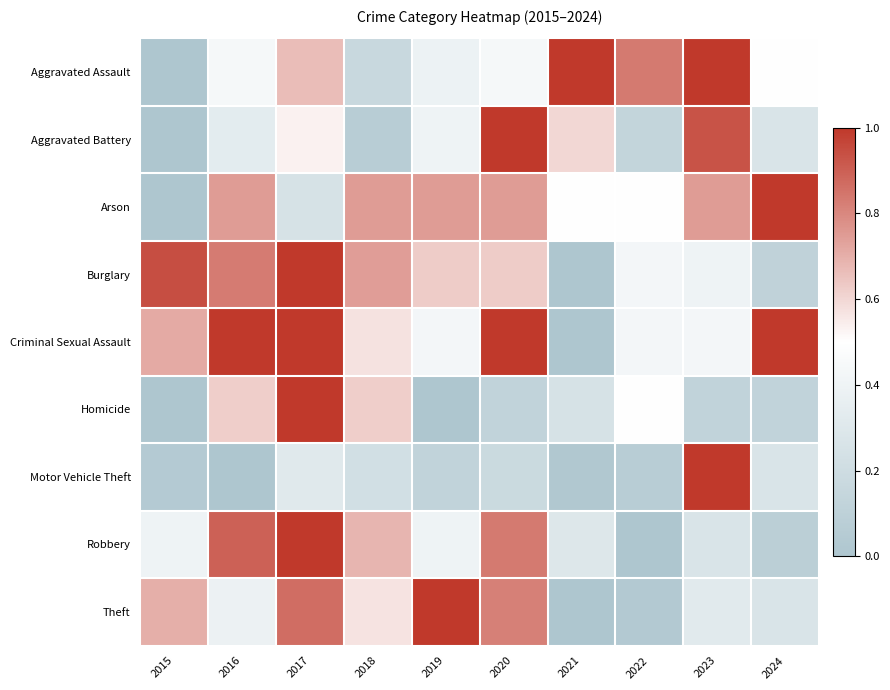

Reading left to right, extract all data points from this chart.

Aggravated Assault: 2015=0.0	2016=0.4	2017=0.7	2018=0.2	2019=0.4	2020=0.4	2021=1.0	2022=0.8	2023=1.0	2024=0.5
Aggravated Battery: 2015=0.0	2016=0.3	2017=0.5	2018=0.1	2019=0.4	2020=1.0	2021=0.6	2022=0.1	2023=0.9	2024=0.3
Arson: 2015=0.0	2016=0.7	2017=0.2	2018=0.7	2019=0.7	2020=0.7	2021=0.5	2022=0.5	2023=0.7	2024=1.0
Burglary: 2015=0.9	2016=0.8	2017=1.0	2018=0.7	2019=0.6	2020=0.6	2021=0.0	2022=0.4	2023=0.4	2024=0.1
Criminal Sexual Assault: 2015=0.7	2016=1.0	2017=1.0	2018=0.6	2019=0.4	2020=1.0	2021=0.0	2022=0.4	2023=0.4	2024=1.0
Homicide: 2015=0.0	2016=0.6	2017=1.0	2018=0.6	2019=0.0	2020=0.1	2021=0.2	2022=0.5	2023=0.1	2024=0.1
Motor Vehicle Theft: 2015=0.0	2016=0.0	2017=0.3	2018=0.2	2019=0.1	2020=0.2	2021=0.0	2022=0.1	2023=1.0	2024=0.3
Robbery: 2015=0.4	2016=0.9	2017=1.0	2018=0.7	2019=0.4	2020=0.8	2021=0.3	2022=0.0	2023=0.3	2024=0.1
Theft: 2015=0.7	2016=0.4	2017=0.9	2018=0.6	2019=1.0	2020=0.8	2021=0.0	2022=0.0	2023=0.3	2024=0.3